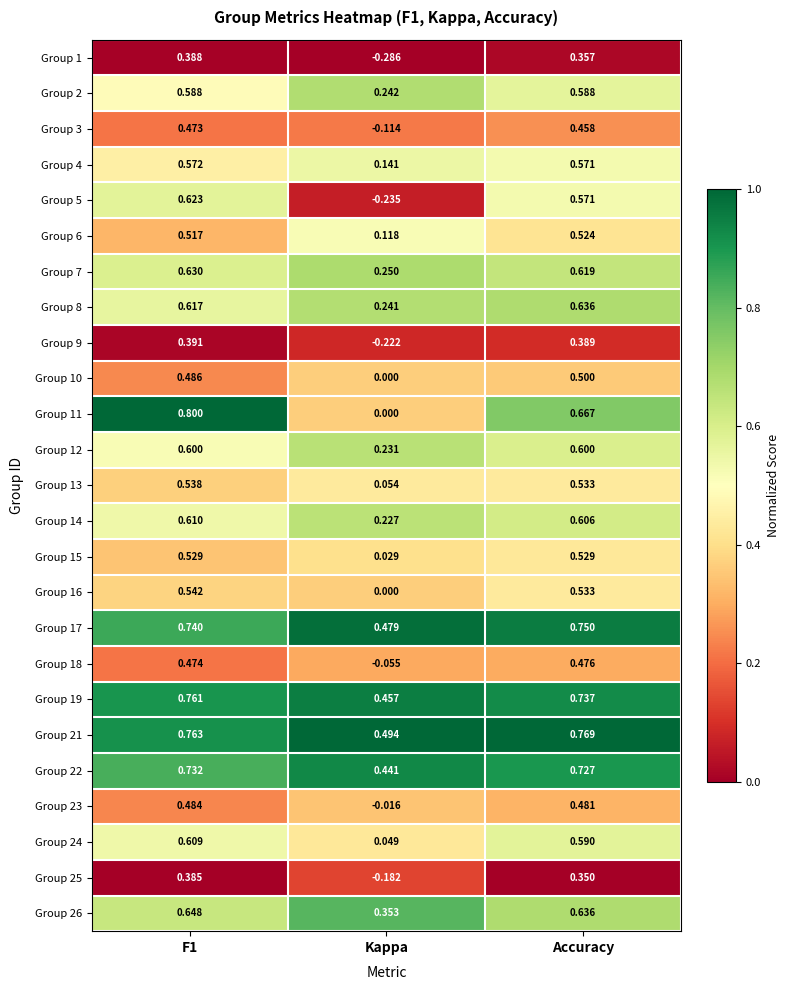

Where is Group 19 nearest to the value 0?

Kappa